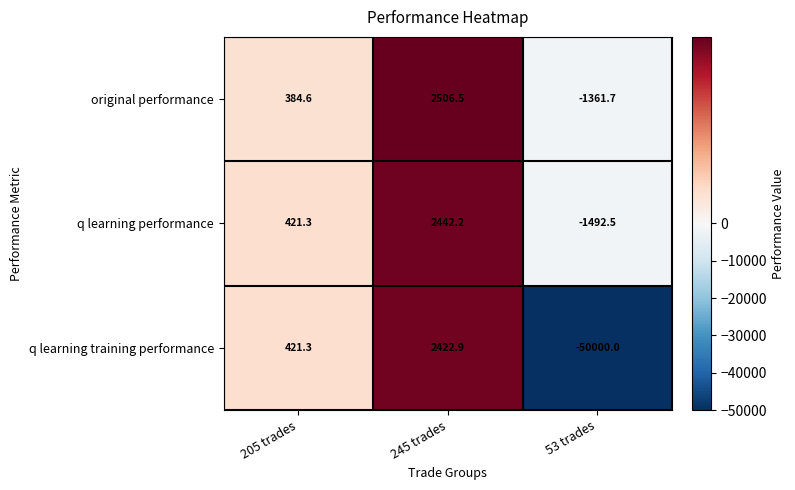

List the series in order of their peak value, highest first.

original performance, q learning performance, q learning training performance